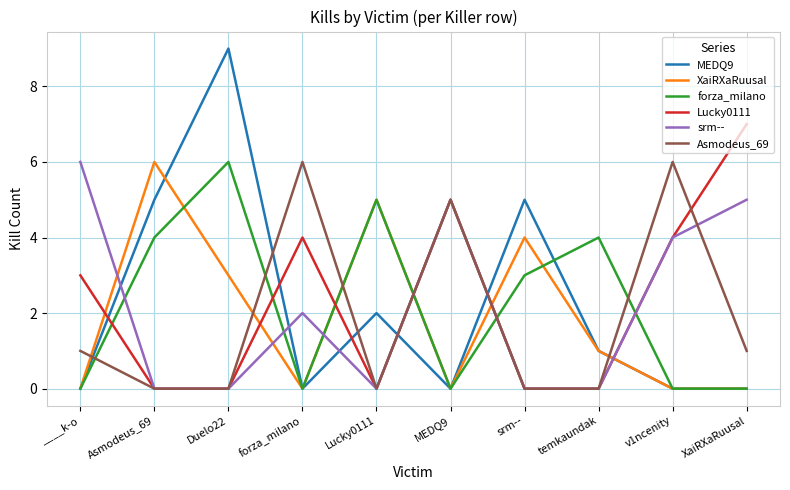

How many interior local peaks does the Lucky0111 series have?

2